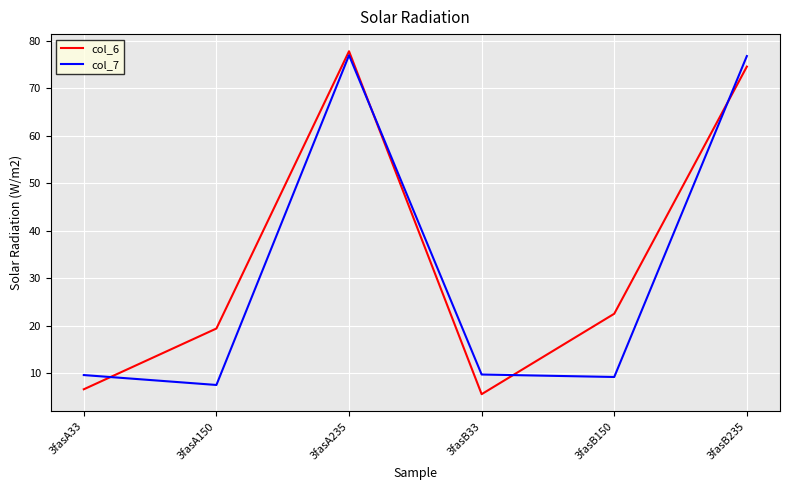

In col_7, how many points are lower than both neighbors (excluding endpoints)?

2